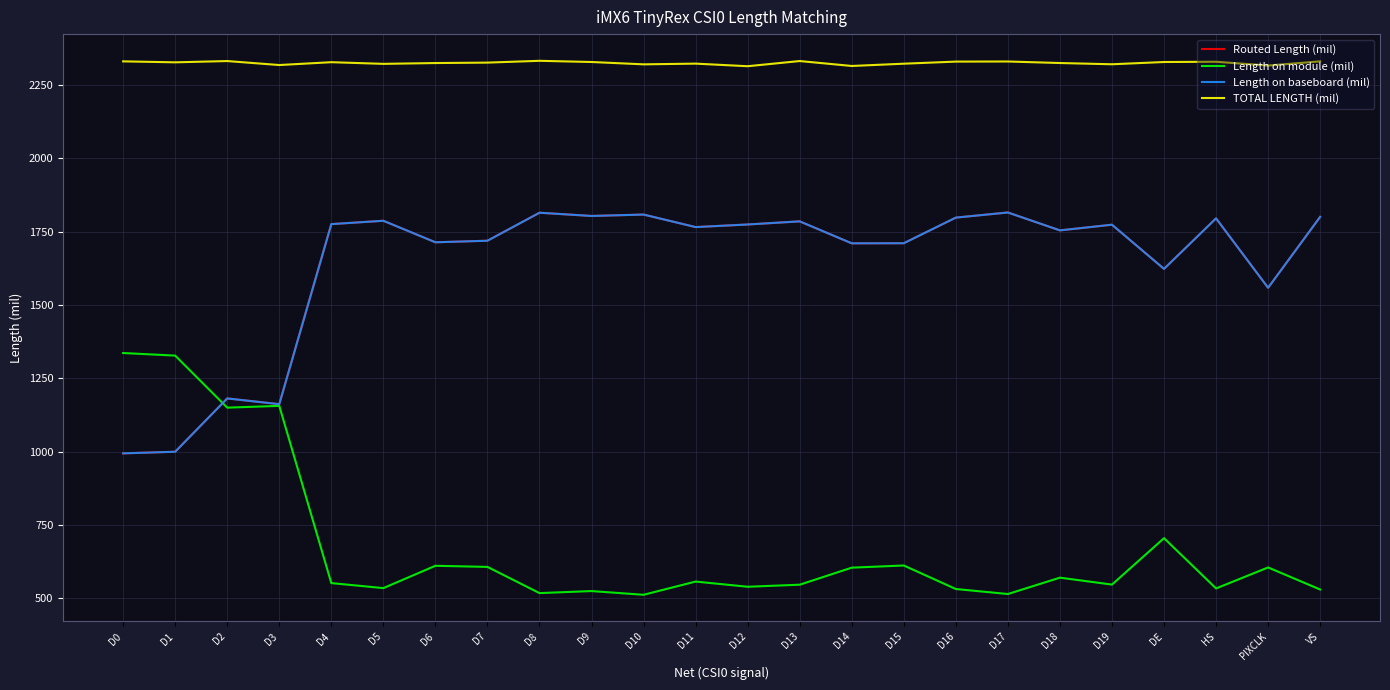

Is it true that Length on module (mil) equals 607.3 at D7?

True